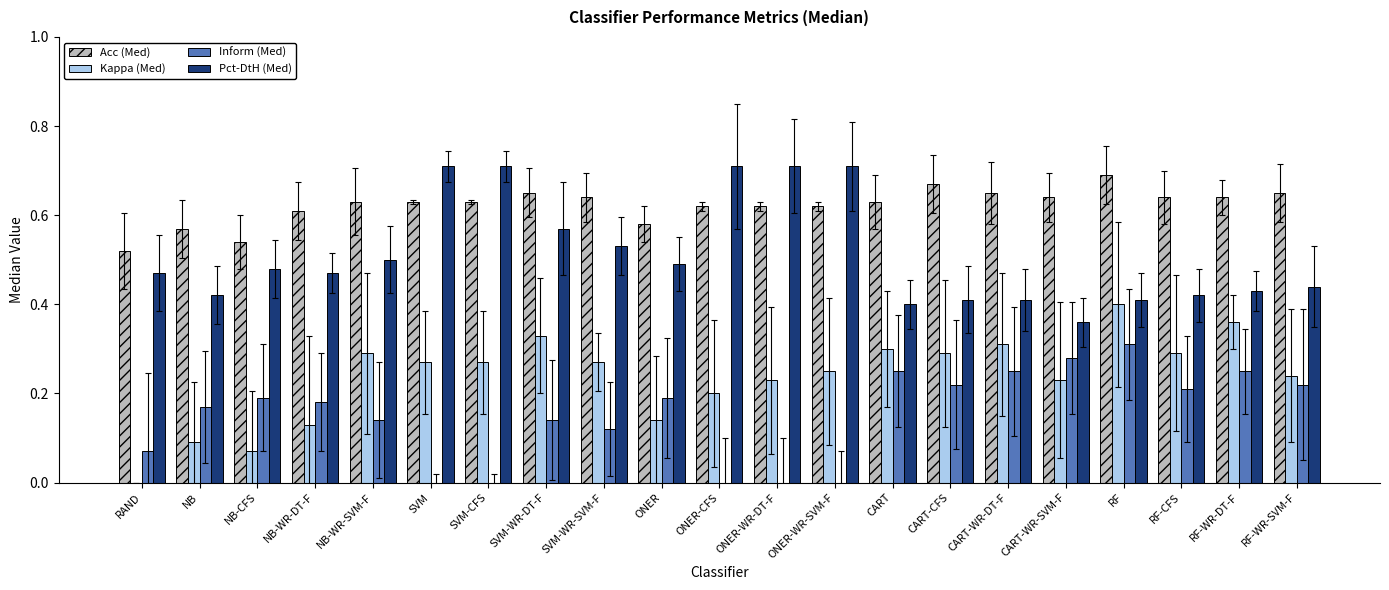

At which category is the sum across all series the highest?

RF